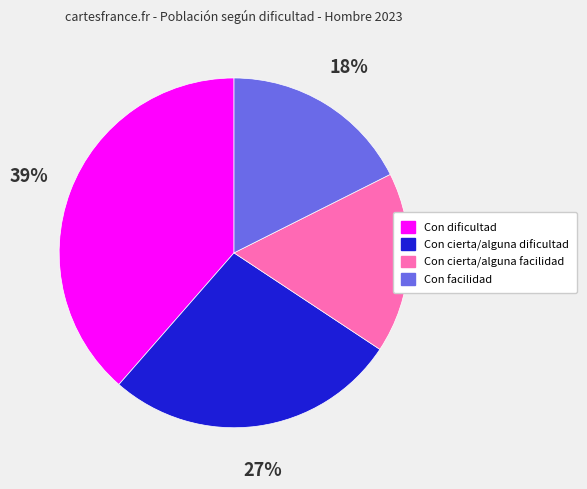

What is the smallest slice in the pie chart?

Con cierta/alguna facilidad